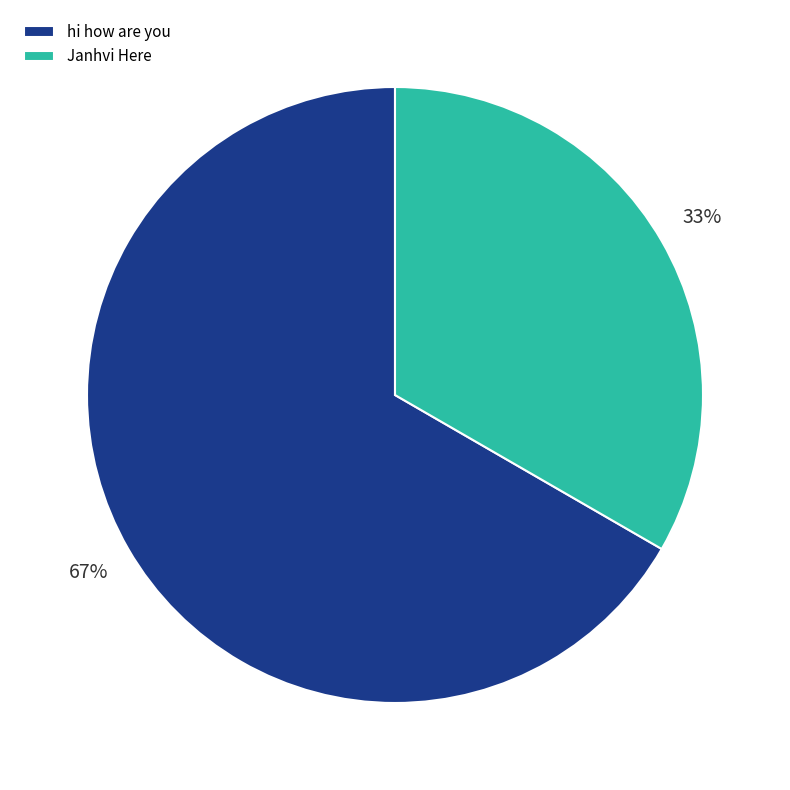

What is the majority slice?

hi how are you